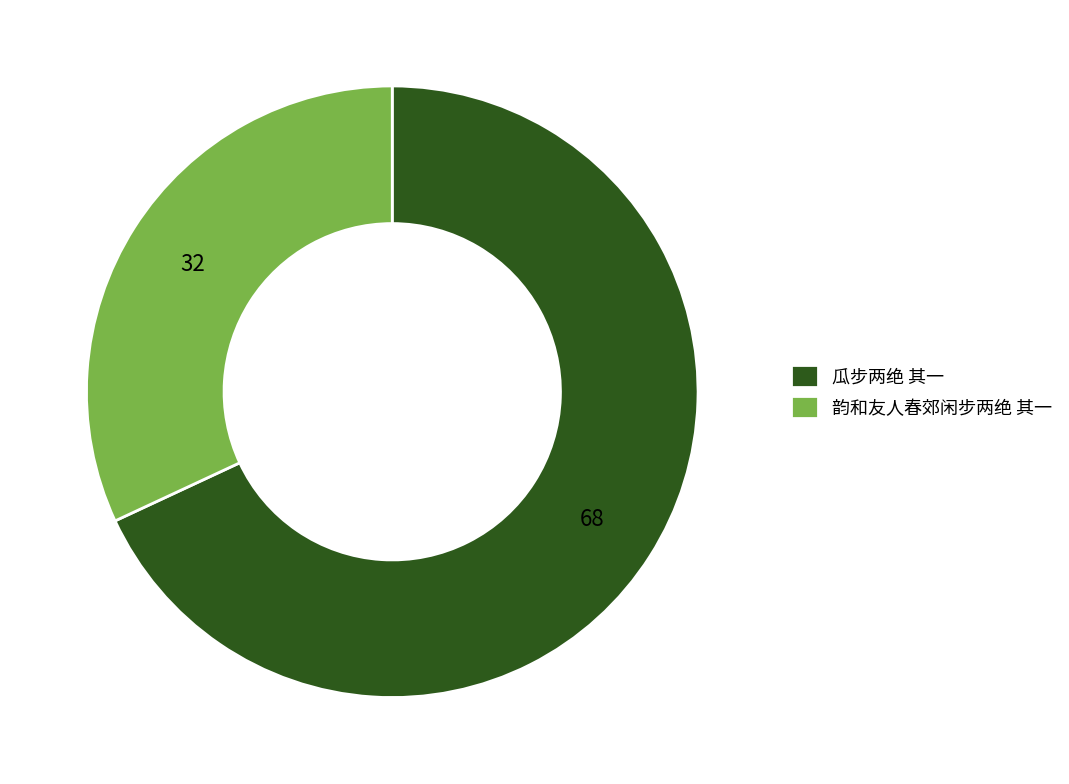

Approximately how many times larger is the value at 韵和友人春郊闲步两绝 其一 compared to 瓜步两绝 其一?

0.5